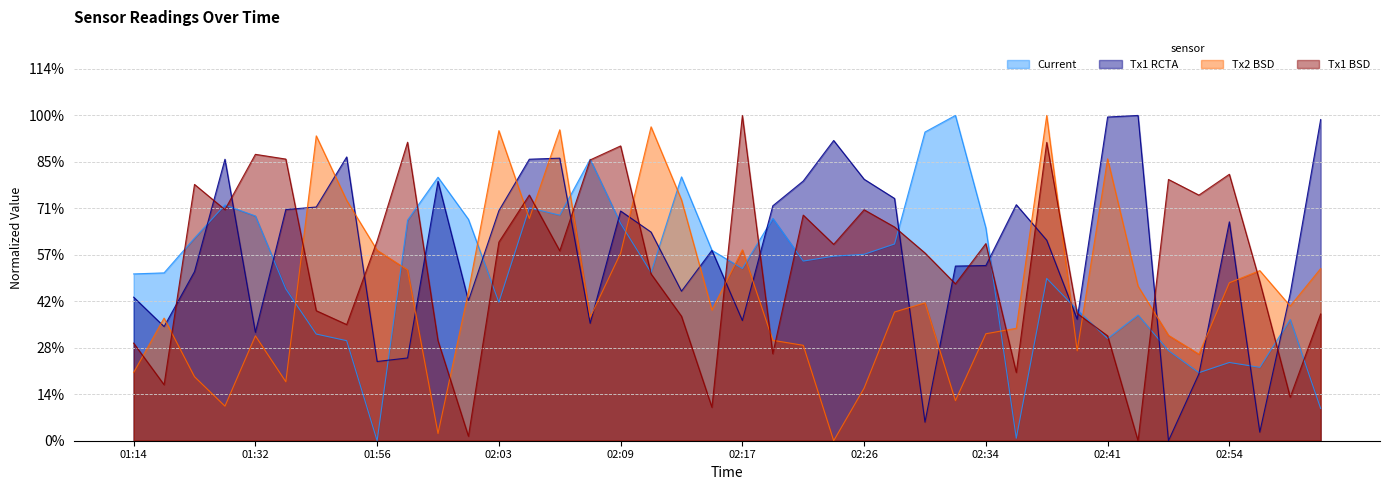

At which category does Tx1 BSD reach its first local valley?

01:15